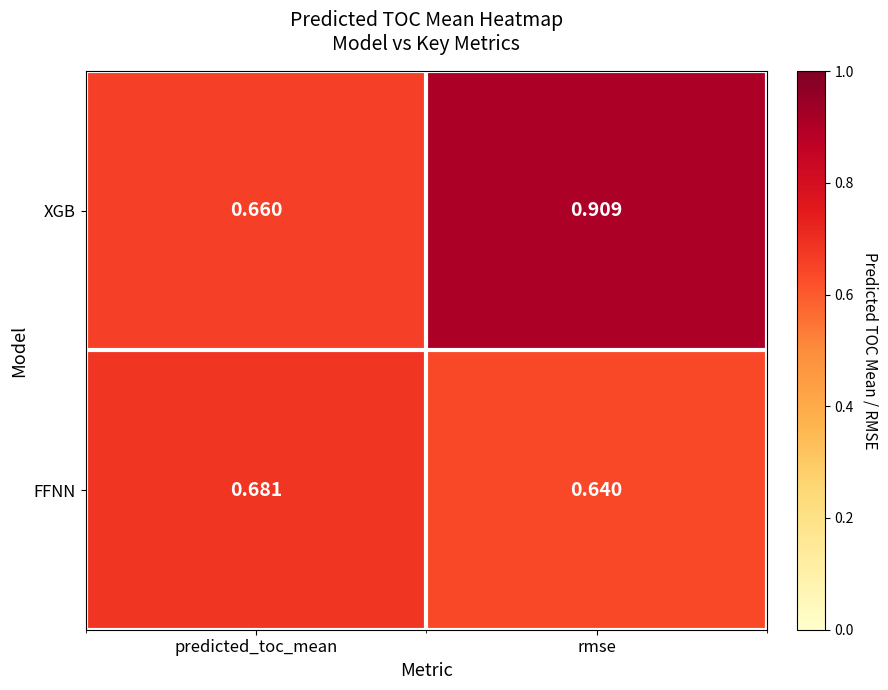

At which category is the sum across all series the highest?

rmse